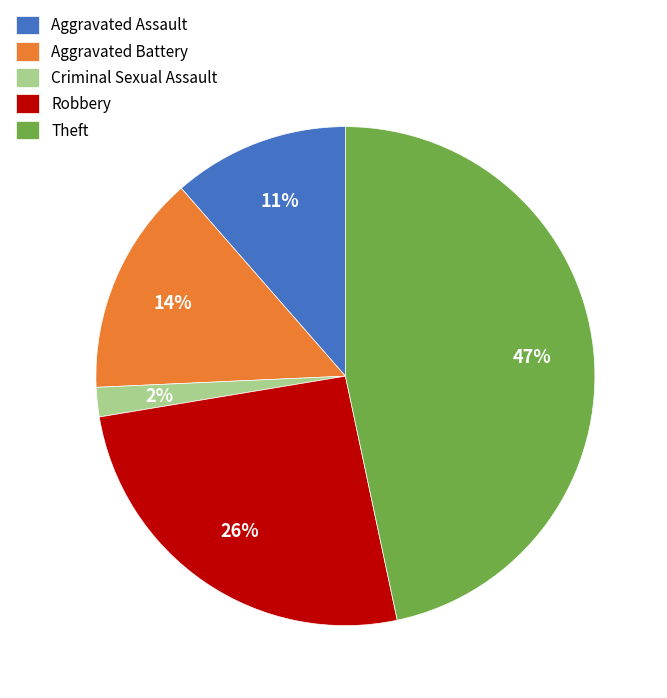

Is it true that Theft is 47% of the pie?

True